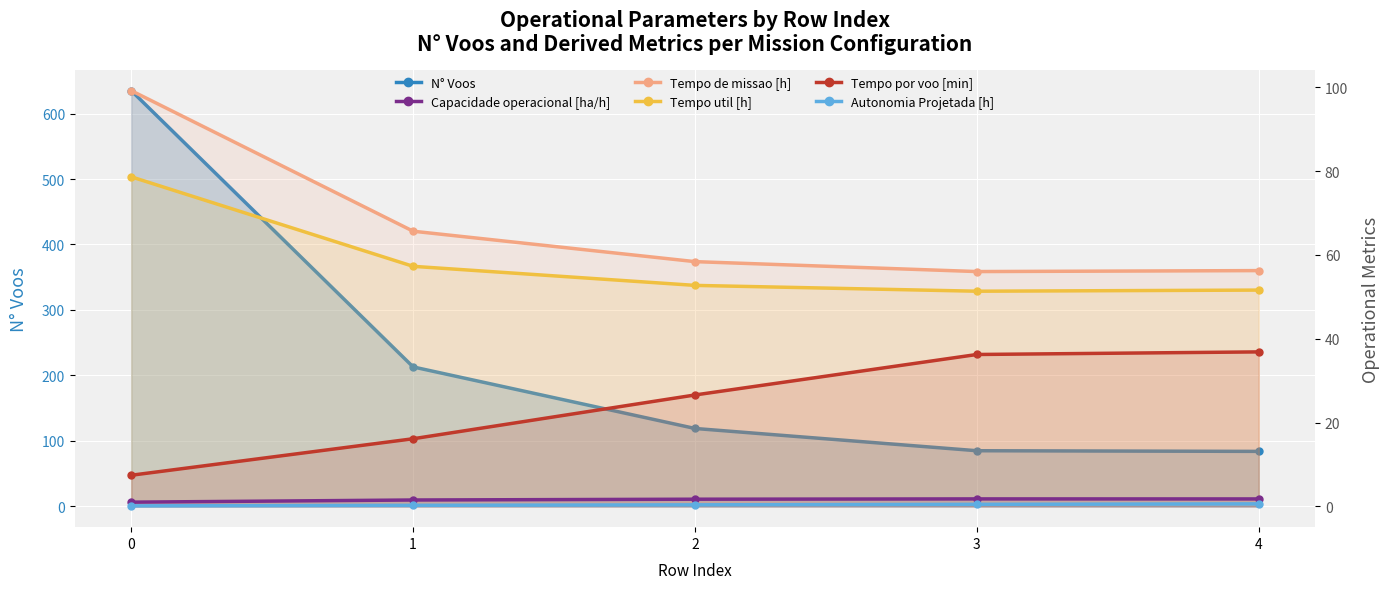

How many categories are shown in the chart?

5